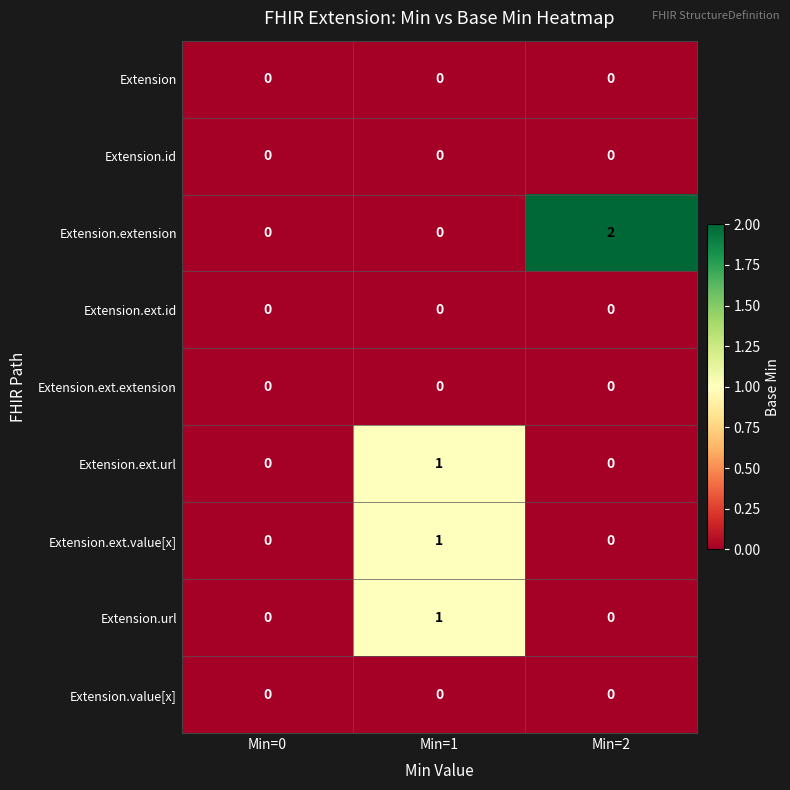

Reading left to right, what are all the values shown in this chart?

Extension: Min=0=0	Min=1=0	Min=2=0
Extension.id: Min=0=0	Min=1=0	Min=2=0
Extension.extension: Min=0=0	Min=1=0	Min=2=2
Extension.ext.id: Min=0=0	Min=1=0	Min=2=0
Extension.ext.extension: Min=0=0	Min=1=0	Min=2=0
Extension.ext.url: Min=0=0	Min=1=1	Min=2=0
Extension.ext.value[x]: Min=0=0	Min=1=1	Min=2=0
Extension.url: Min=0=0	Min=1=1	Min=2=0
Extension.value[x]: Min=0=0	Min=1=0	Min=2=0